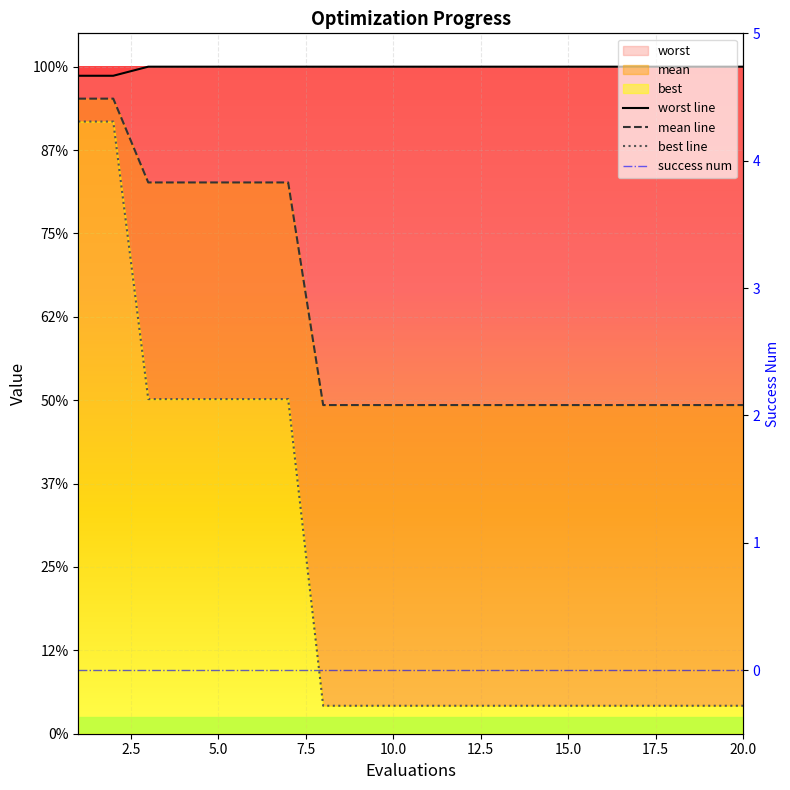

Which series has the largest total across all categories?

worst line